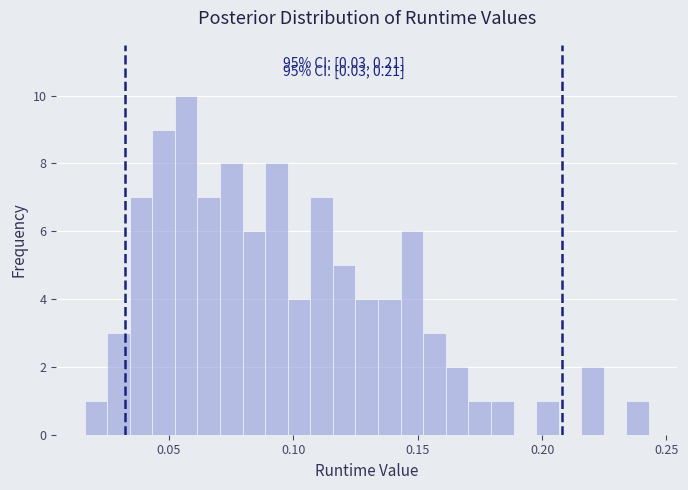

Read against the x-axis, roughly where is the centre of the tallest bar?

0.055